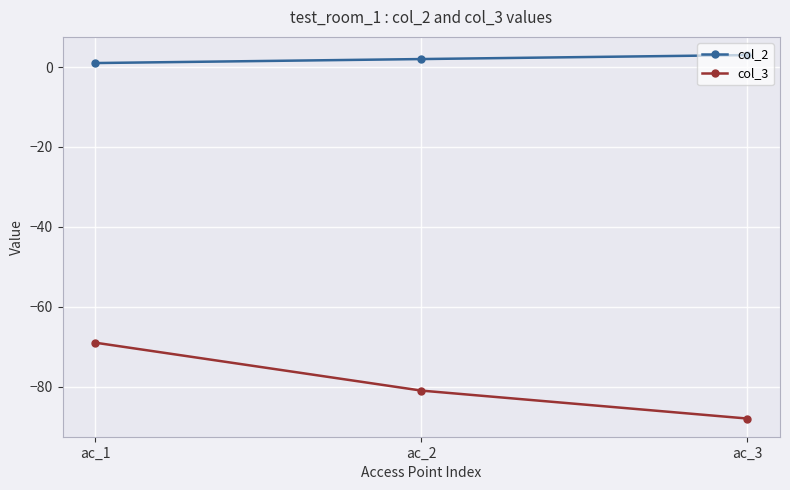

What are all the series names shown in the legend?

col_2, col_3